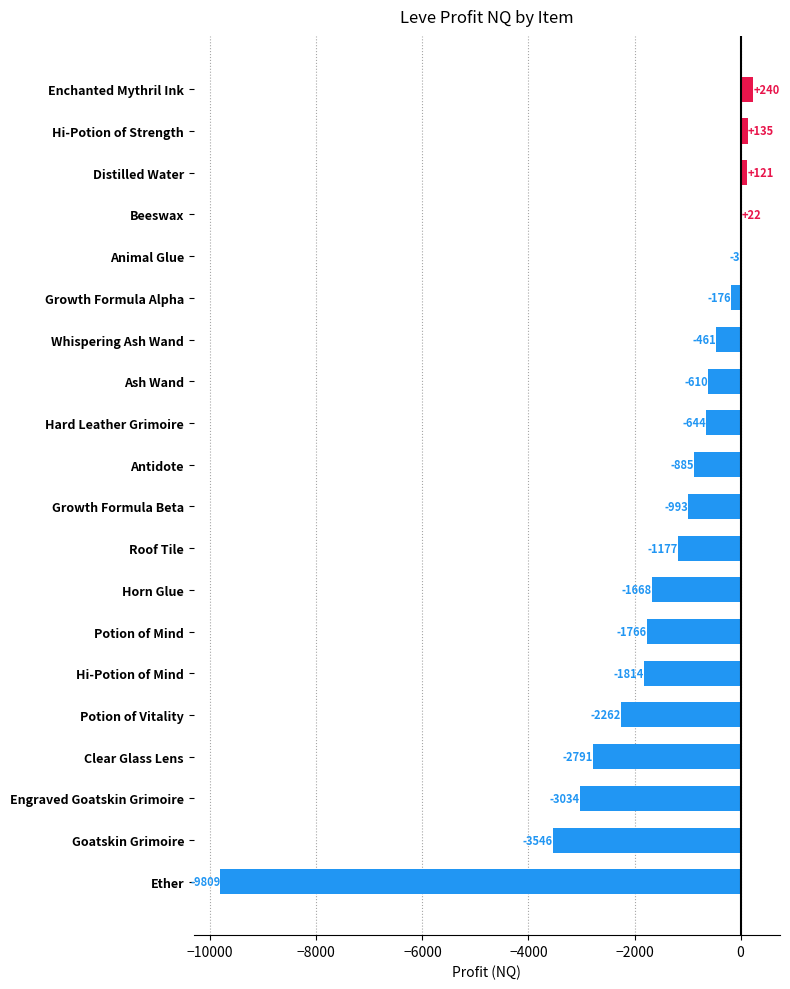

What is the maximum value shown in the chart?

240.0